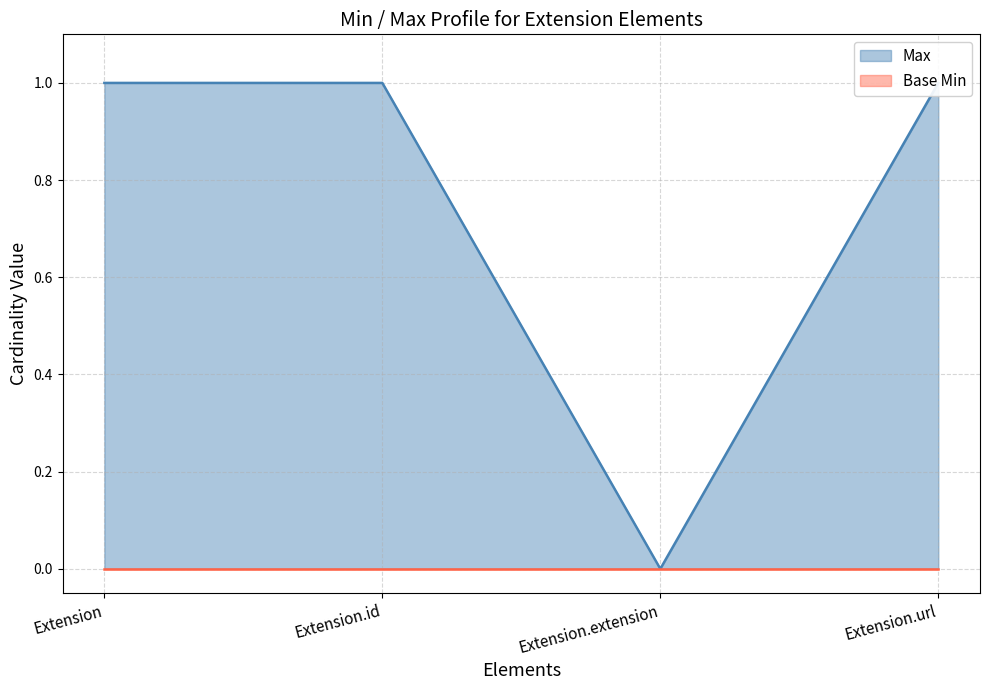

What is the approximate value at Extension.url?

1